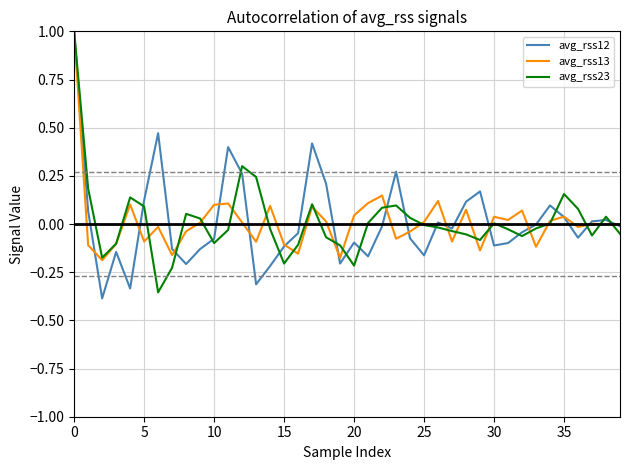

What is the maximum value shown in the chart?

1.0